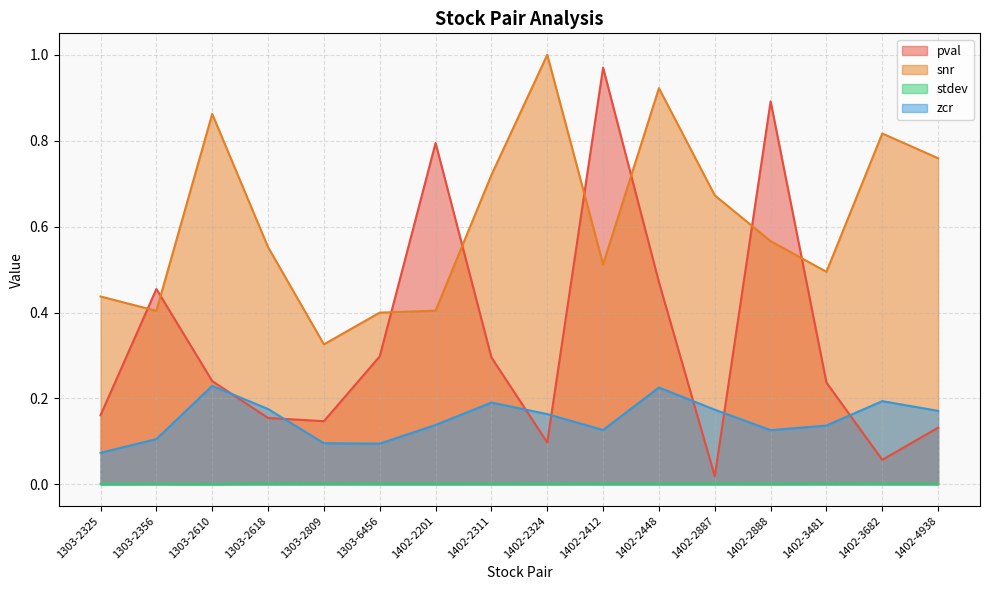

List the series in order of their overall mean, highest first.

snr, pval, zcr, stdev